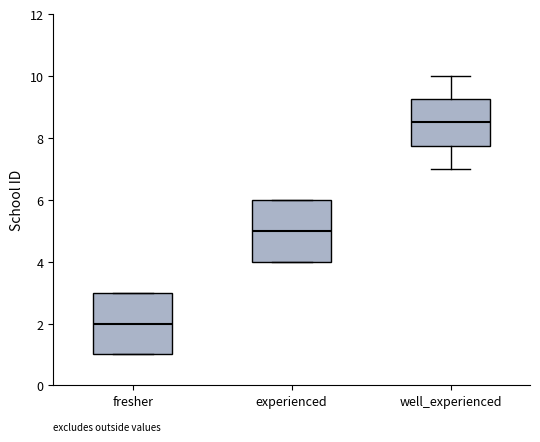

Where is the upper edge of the box for fresher on the y-axis? The values are not printed on the chart, so give them approximately, as read against the axis.

3.0